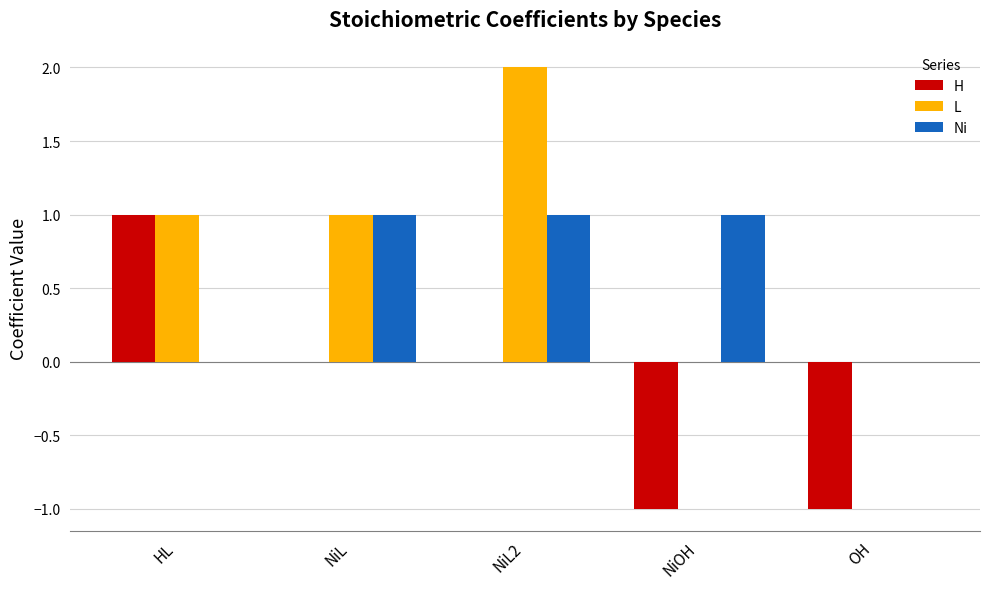

The H series shows -1 at OH. True or false?

True